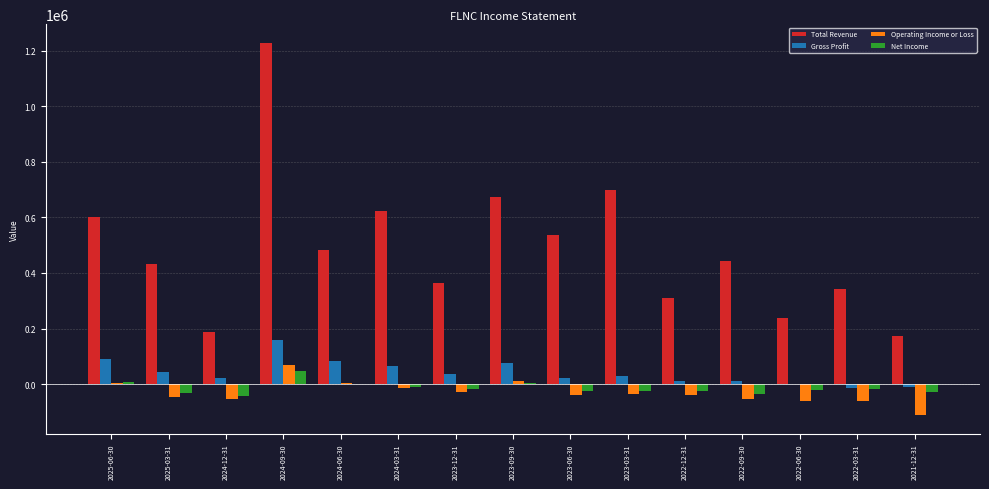

At which label does Total Revenue first exceed 442000?

2025-06-30